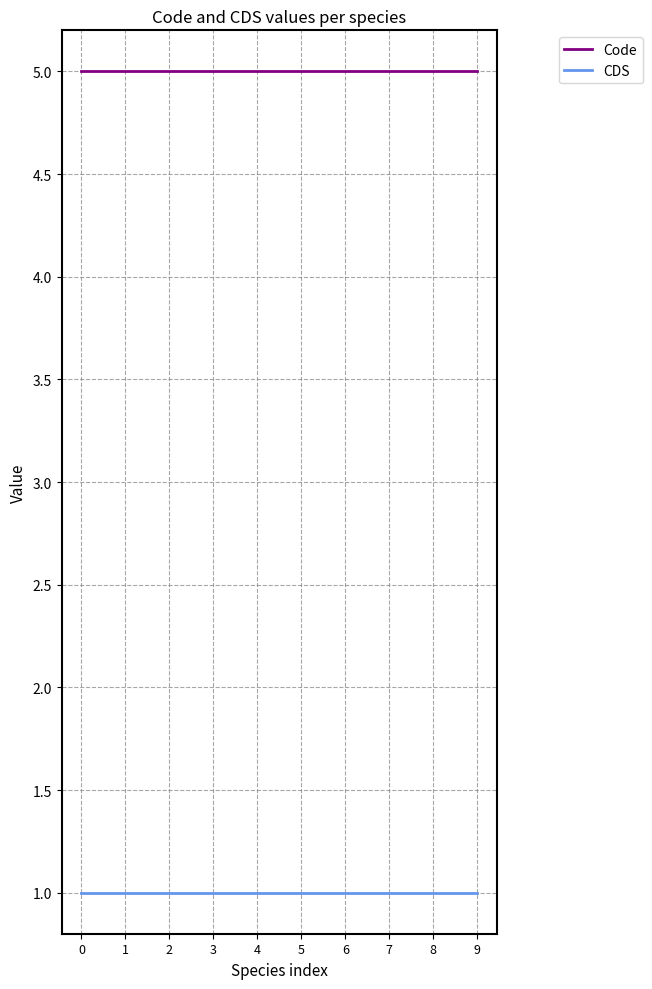

What is the spread (max minus min) of values at 9?

4